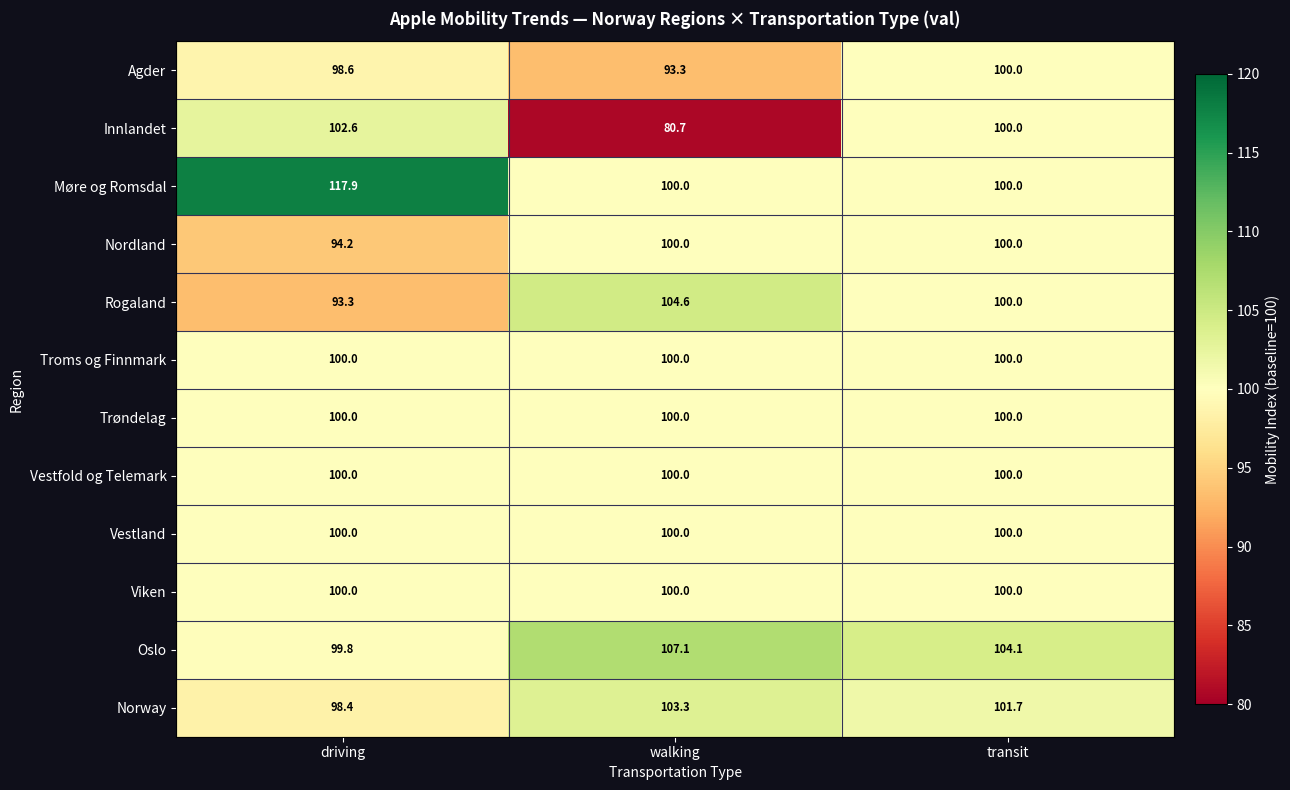

Is it true that Innlandet equals 25.1 at walking?

False